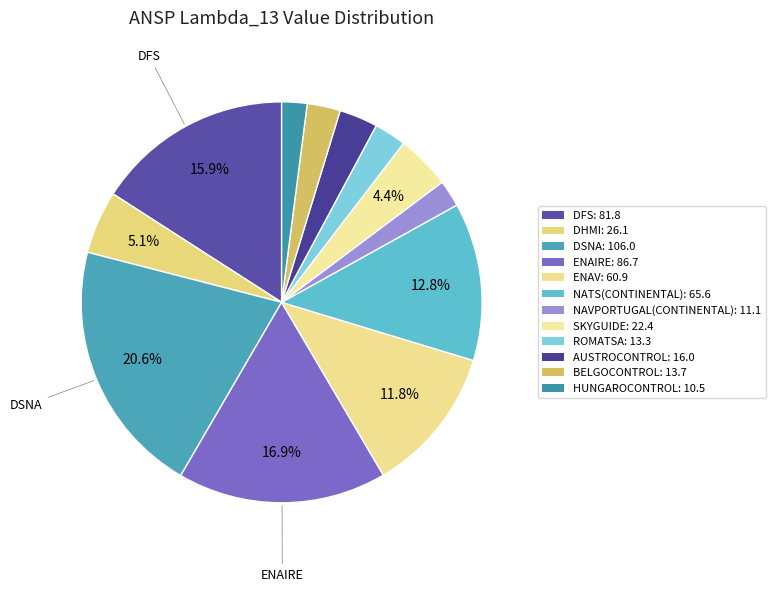

Which slice is the smallest?

HungaroControl